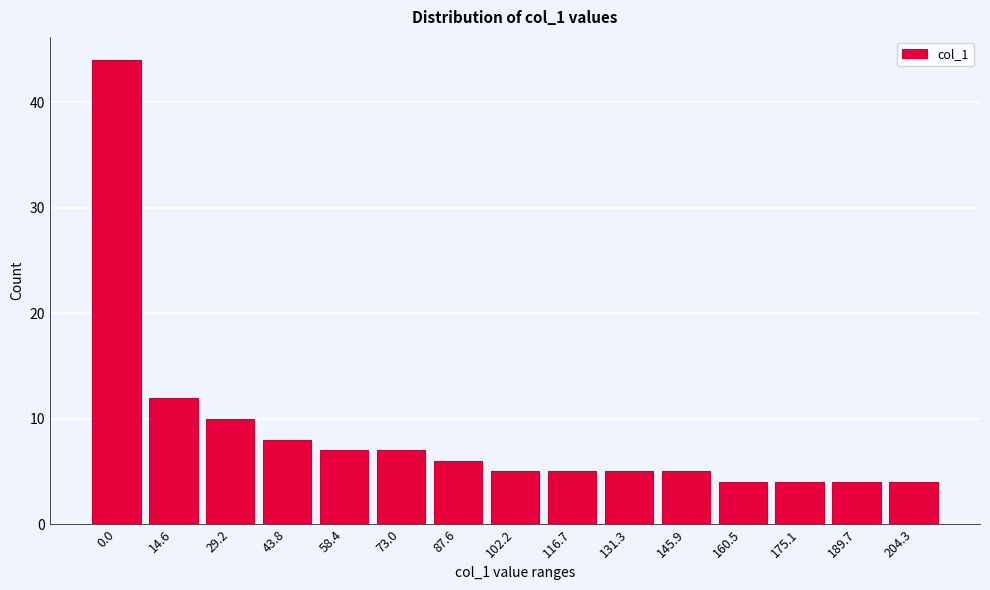

Reading left to right, list all the values displayed in this chart.

0.0=44	14.6=12	29.2=10	43.8=8	58.4=7	73.0=7	87.6=6	102.2=5	116.7=5	131.3=5	145.9=5	160.5=4	175.1=4	189.7=4	204.3=4